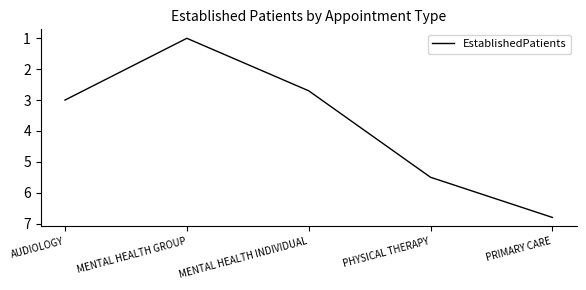

Reading left to right, what are all the values shown in this chart?

3.0	1.0	2.7	5.5	6.8